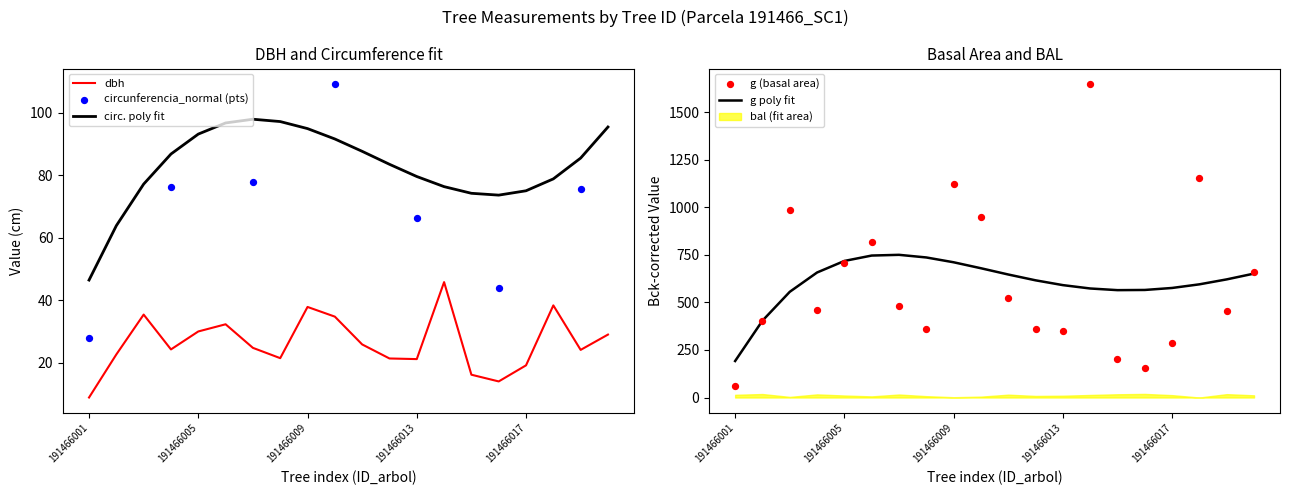

Is the value of g at 191466002 greater than the value of dbh at 191466011?

Yes